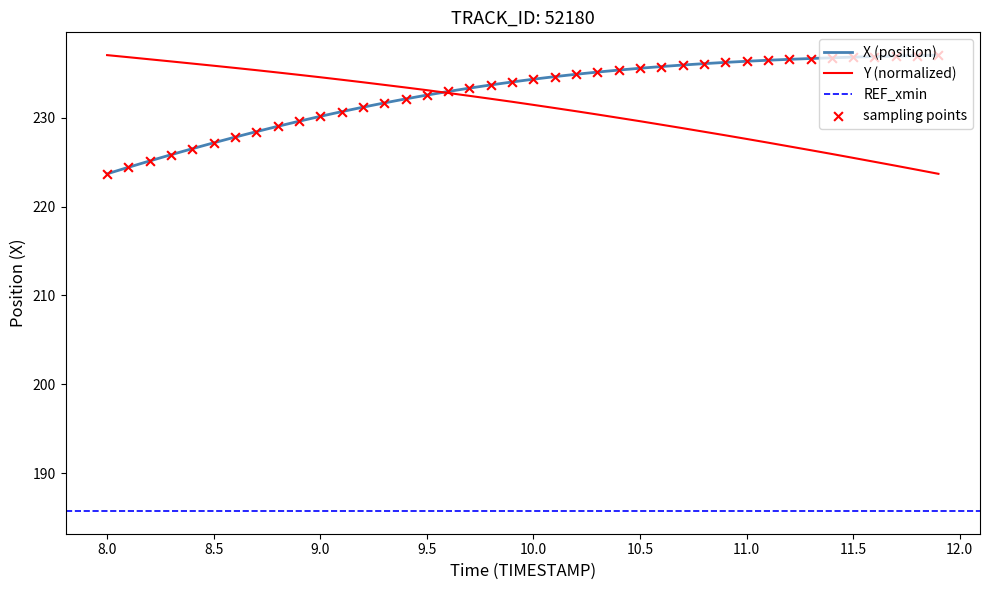

Which series contains the highest Y value?

X